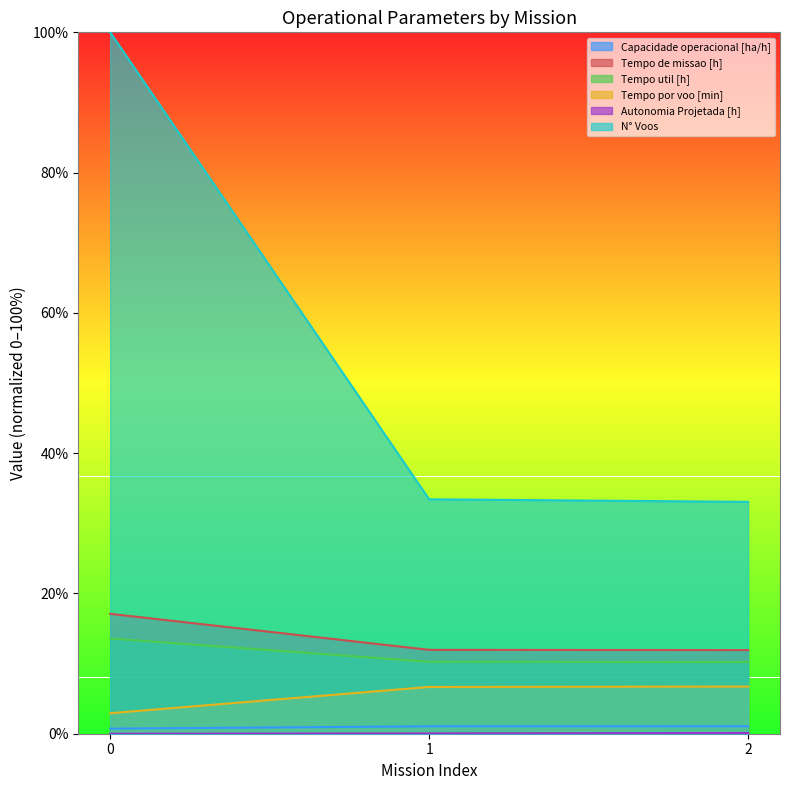

Reading left to right, extract all data points from this chart.

Capacidade operacional [ha/h]: 0=0.7	1=1.1	2=1.1
Tempo de missao [h]: 0=17.1	1=12.0	2=11.9
Tempo util [h]: 0=13.6	1=10.3	2=10.2
Tempo por voo [min]: 0=2.9	1=6.7	2=6.7
Autonomia Projetada [h]: 0=0.0	1=0.0	2=0.1
N° Voos: 0=100.0	1=33.4	2=33.1